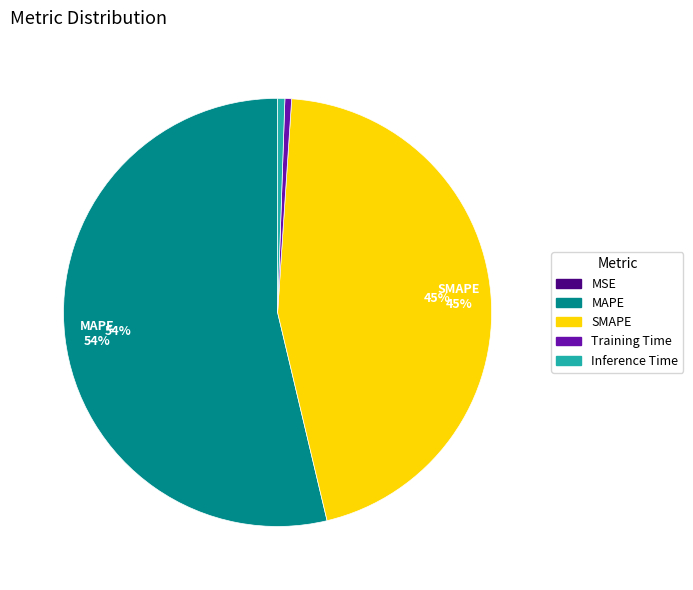

To the nearest percent, what percentage of the pie is Training Time?

1%